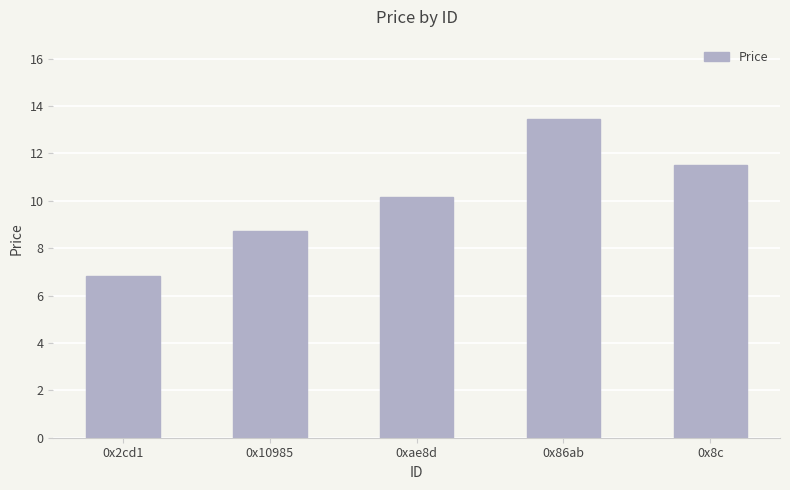

What is the sum of all values?

50.6